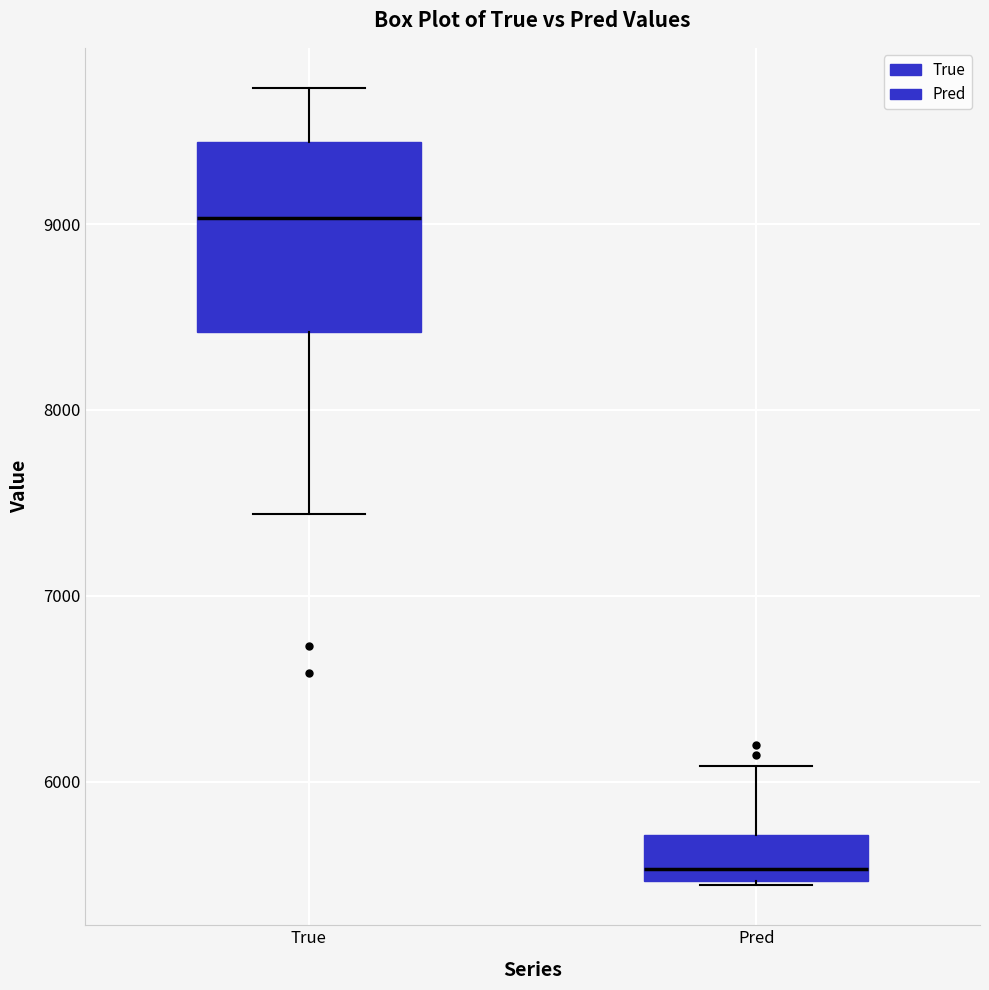

Reading left to right, transcribe this box plot: for each box, give where its median line is, the range the box spans, and where its two whiskers end, as read against the y-axis. The values are not printed on the chart, so give them approximately, as read against the axis.

True: median 9000, box 8400 to 9400, whiskers 7400 to 9700
Pred: median 5500 (just above the box's lower edge), box 5500 to 5700, whiskers 5400 to 6100